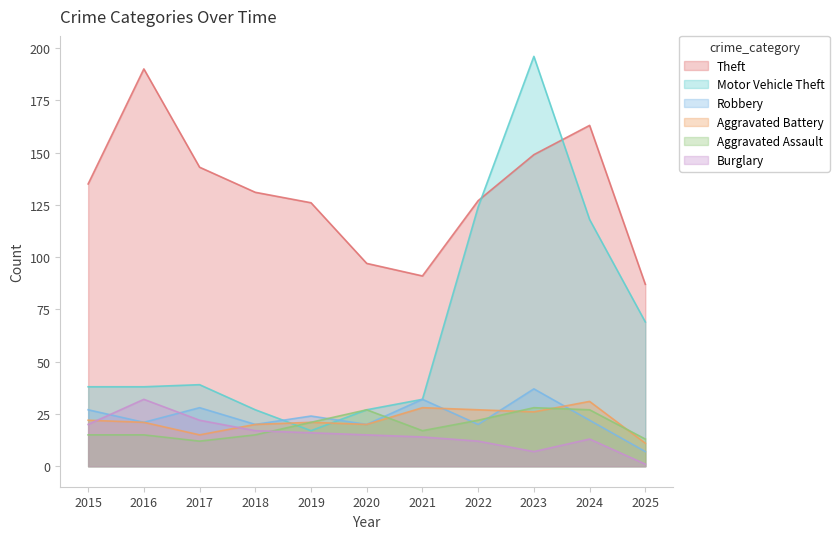

What is the difference between the highest and lowest values at 2017?

131